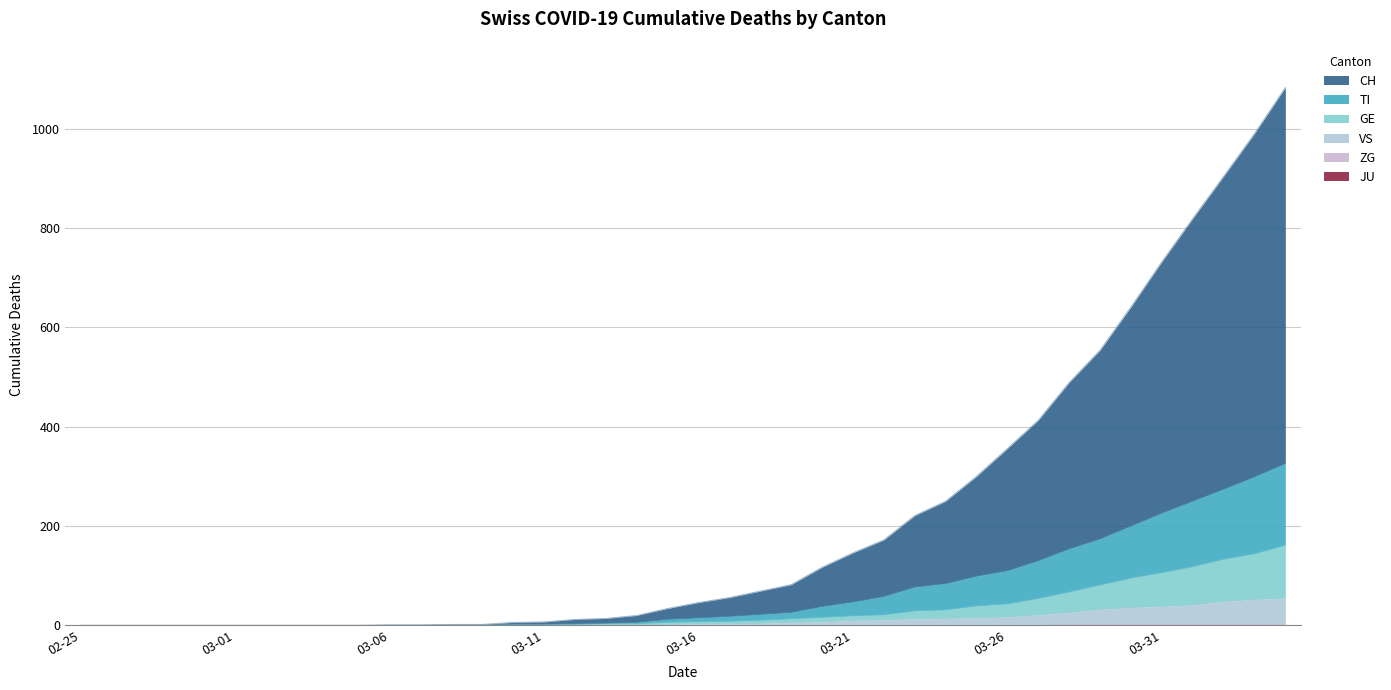

Reading left to right, what are all the values shown in this chart?

GE: 0	0	0	0	0	0	0	0	0	0	0	0	0	0	1	1	2	2	2	4	4	5	6	7	9	9	10	16	17	24	26	33	41	49	59	68	77	85	92	106
TI: 0	0	0	0	0	0	0	0	0	0	0	0	0	0	1	1	1	1	3	6	8	10	12	13	22	28	37	48	53	60	67	76	87	93	105	120	132	141	155	165
VS: 0	0	0	0	0	0	0	0	0	0	0	0	0	0	0	0	0	1	1	2	3	3	4	6	7	10	11	13	14	15	17	21	25	31	35	37	40	47	51	53
ZG: 0	0	0	0	0	0	0	0	0	0	0	0	0	0	0	0	0	0	0	0	0	0	0	0	0	0	0	0	0	0	0	0	1	1	1	1	1	1	1	2
CH: 0	0	0	0	0	0	0	0	0	0	1	1	2	2	4	5	9	10	14	22	31	38	47	56	79	99	114	144	166	201	246	283	335	380	441	506	569	630	691	757